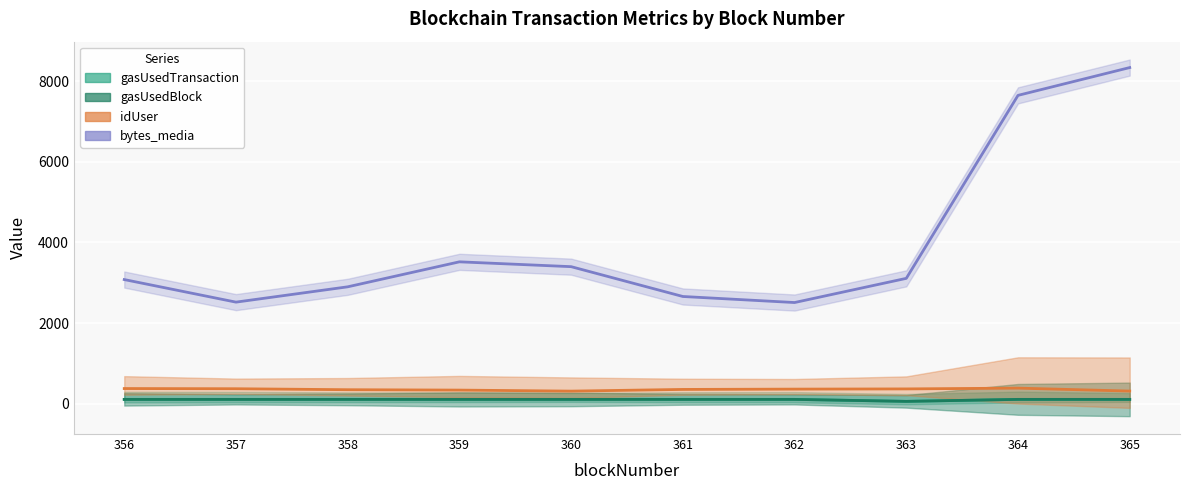

Which series changed the most between 360 and 365?

bytes_media